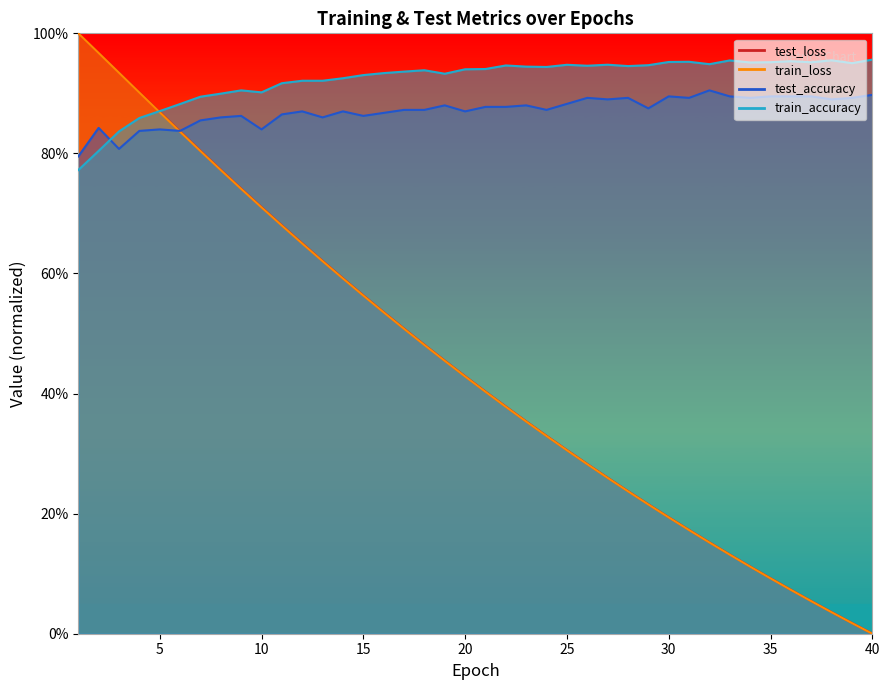

What is the sum of all test_loss values?

17.9